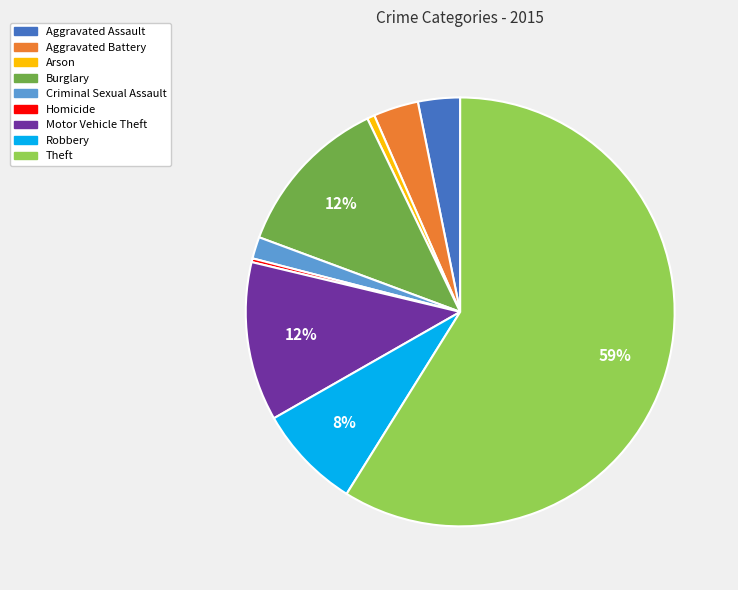

Is there a majority slice in this chart?

Yes